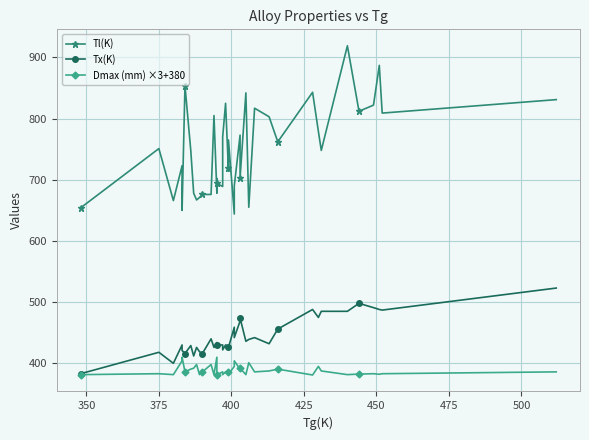

Is it true that Tx(K) equals 127.2 at 450?

False